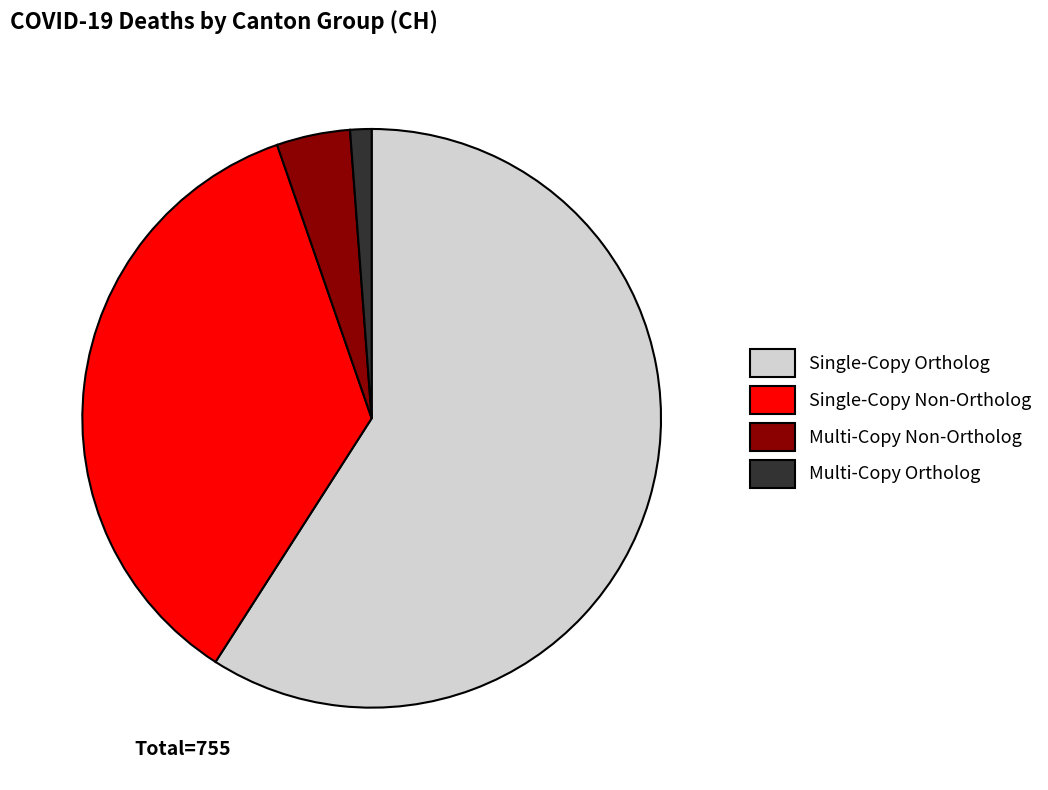

What is the largest slice in the pie chart?

Single-Copy Ortholog